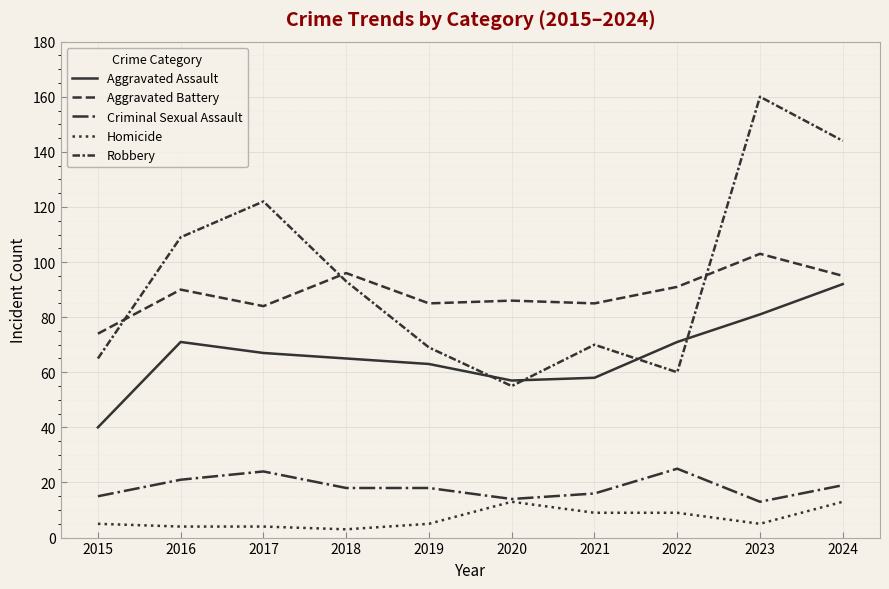

The value of Aggravated Battery at 2016 is 52. True or false?

False